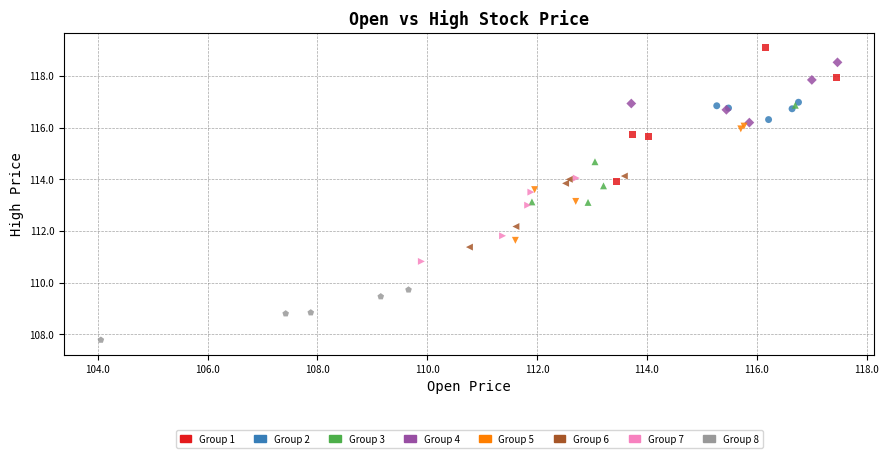

Which series has the widest spread of Y values?

Group 1